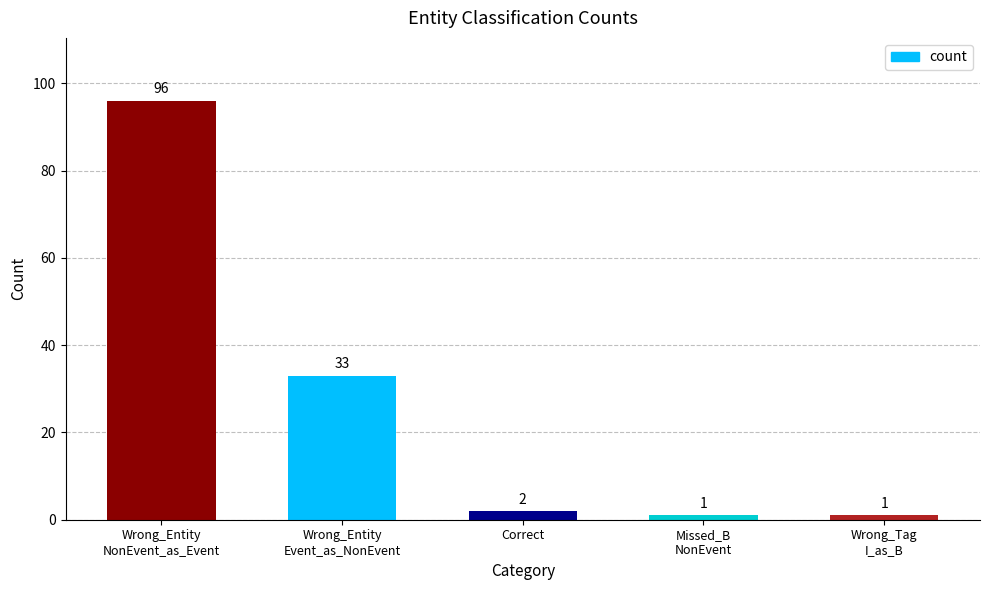

The chart shows a value of 2 at Correct. True or false?

True